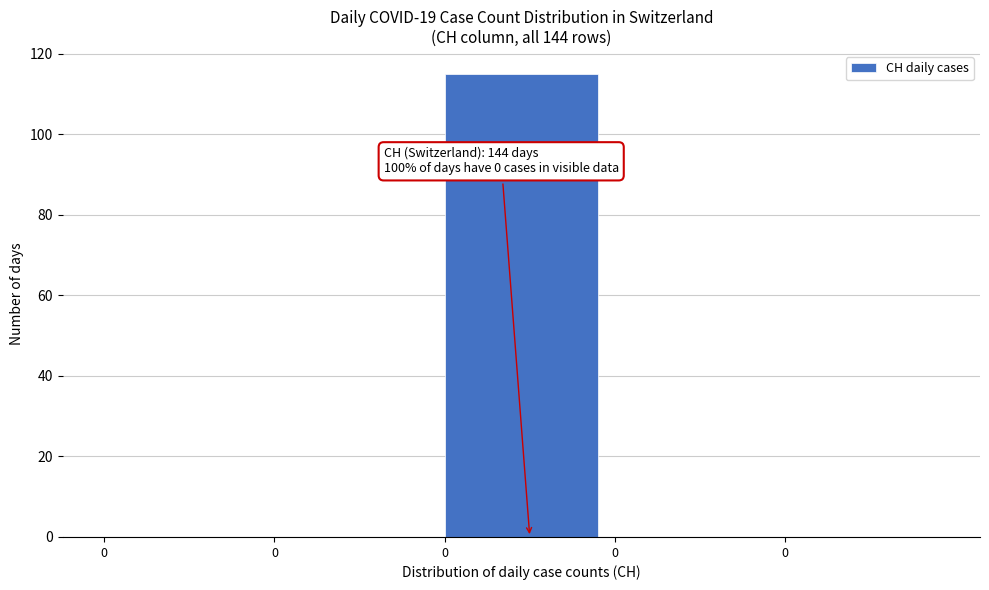

How many series are shown in this chart?

1